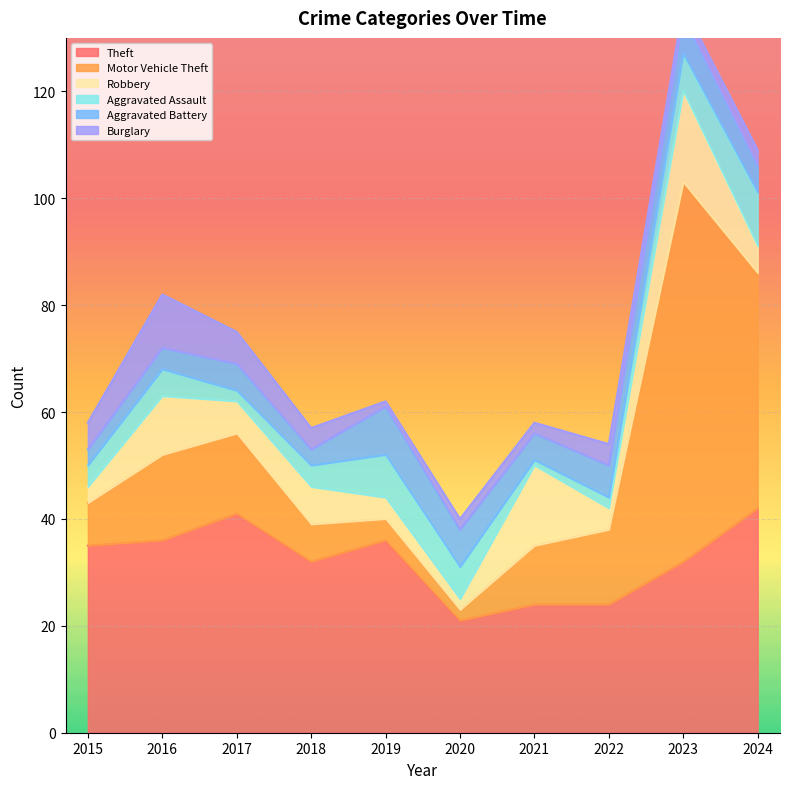

What is the value of the Burglary point at the 3rd from the left?

6